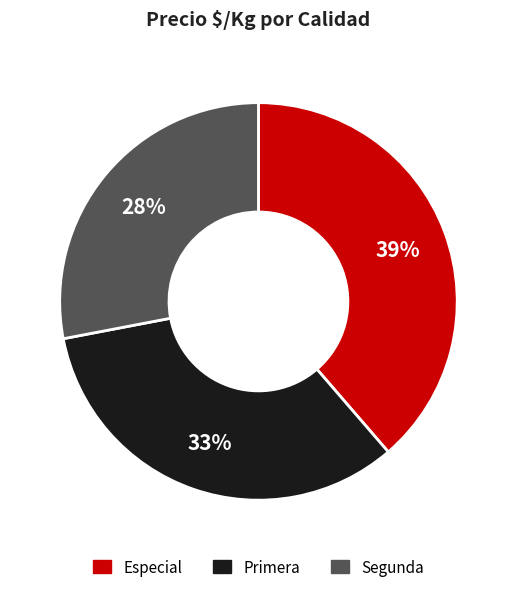

Which slice is the largest?

Especial